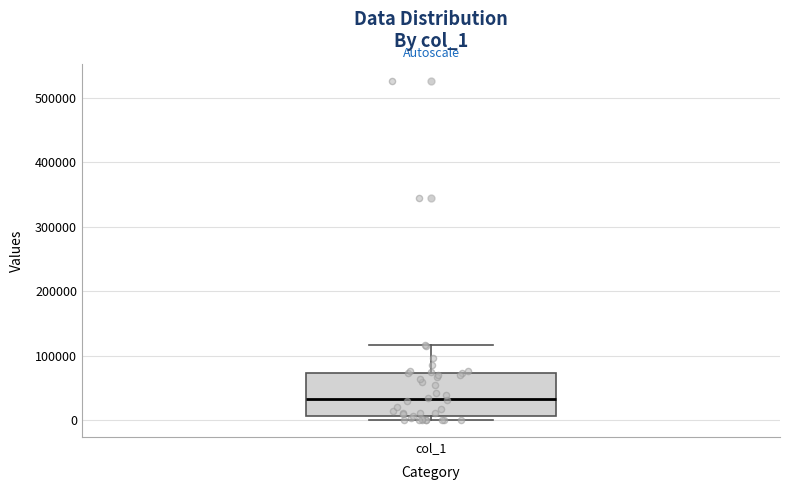

Where is the upper edge of the box for col_1 on the y-axis? The values are not printed on the chart, so give them approximately, as read against the axis.

70000